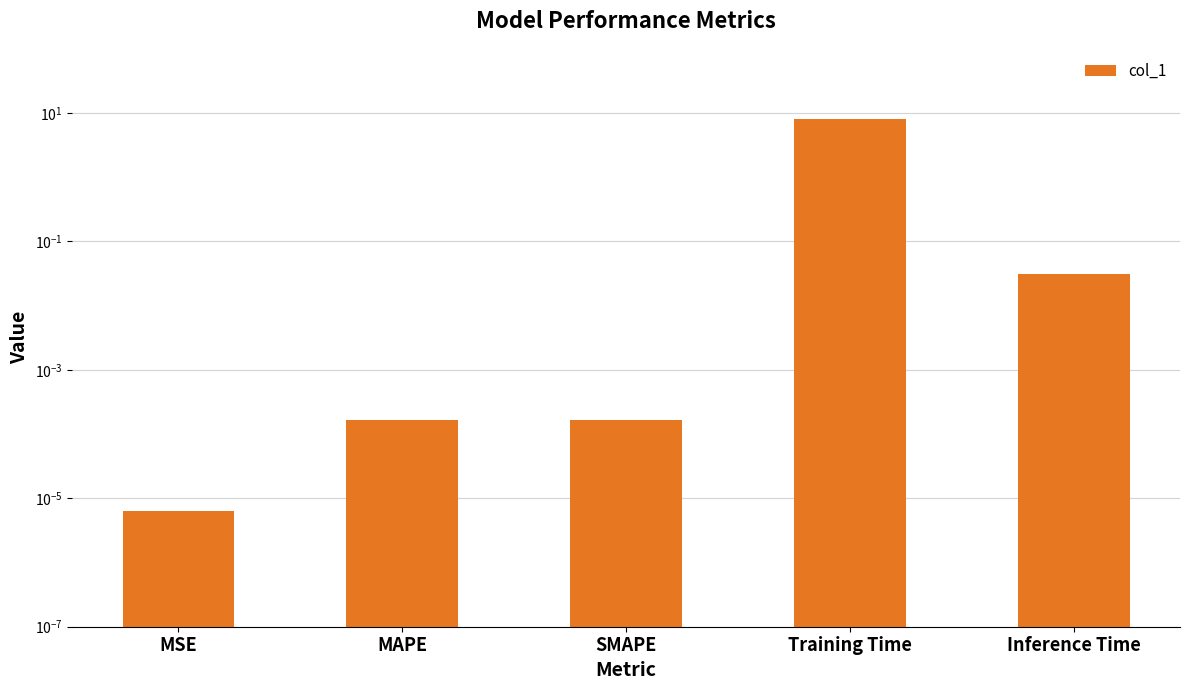

True or false: the data shows 0.0 at SMAPE.

False